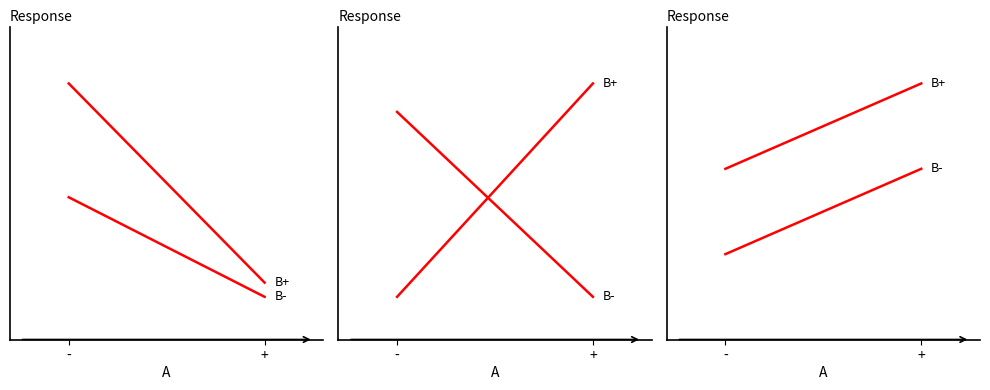

The B+ series shows 0.8 at +. True or false?

True